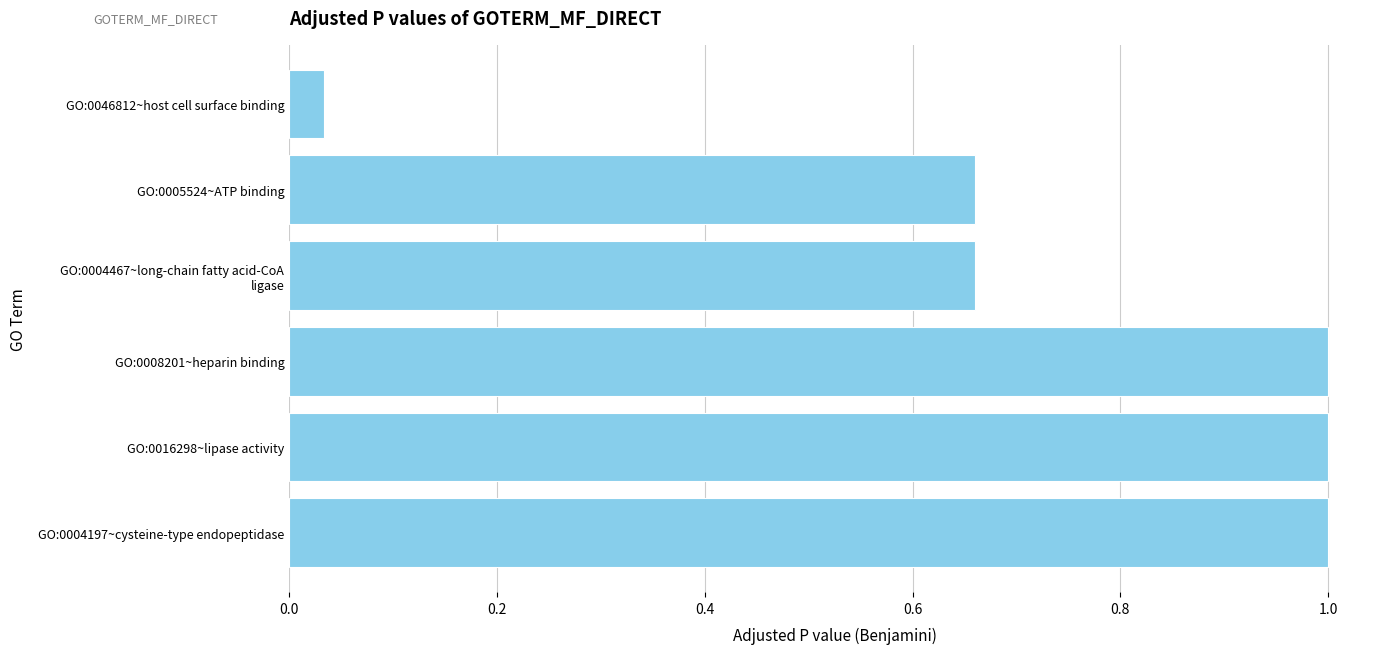

What is the difference between the second highest and minimum values?

1.0